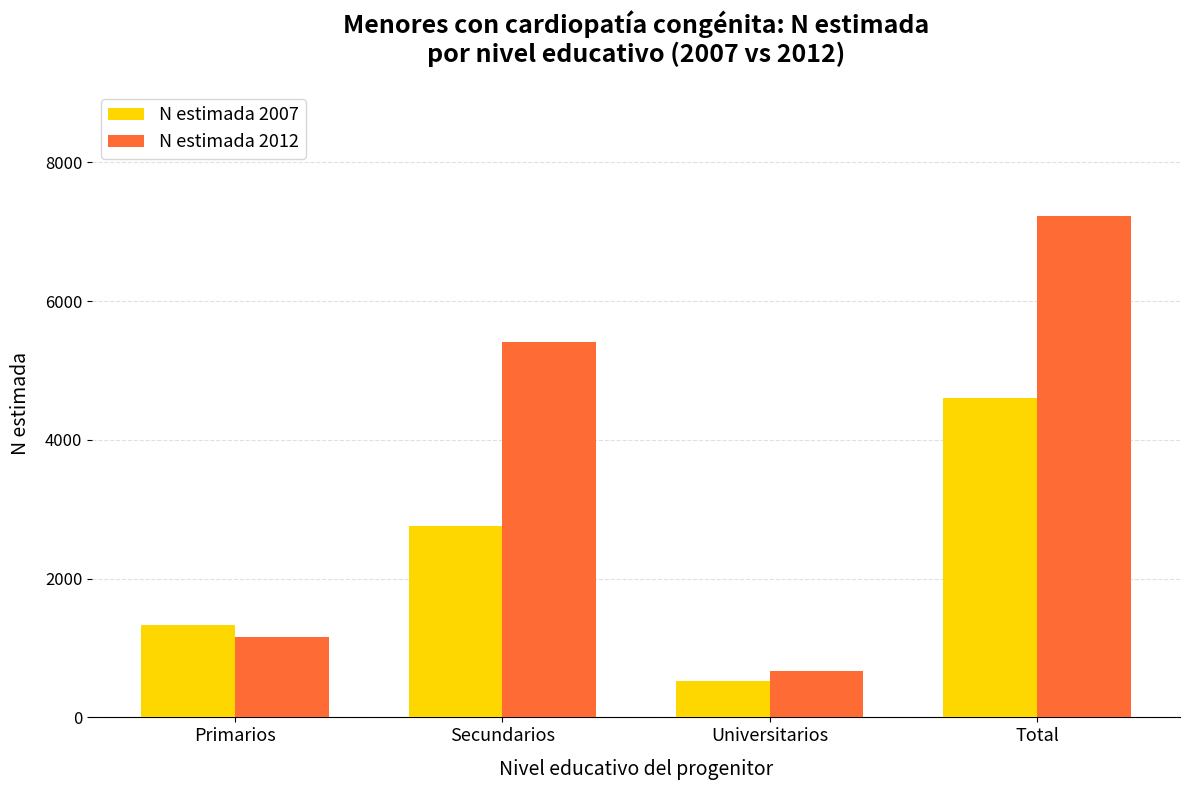

At which label is N estimada 2012 closest to 3950?

Secundarios